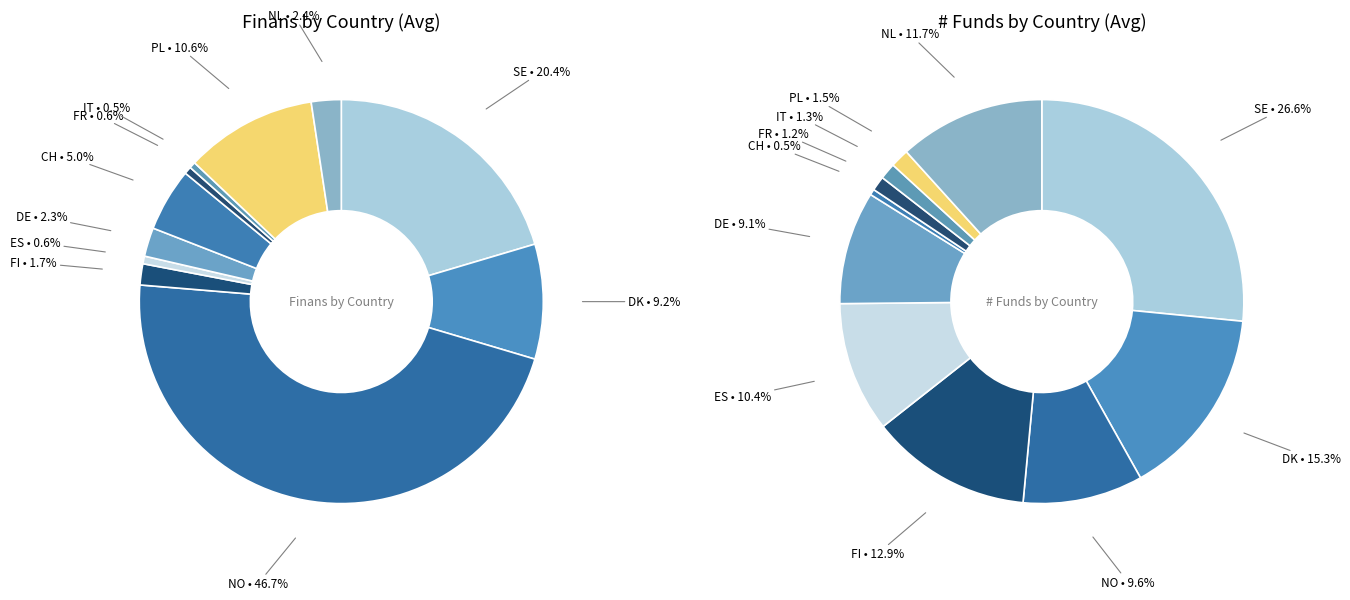

Does 2025-09-05 account for over 50% of the chart?

No